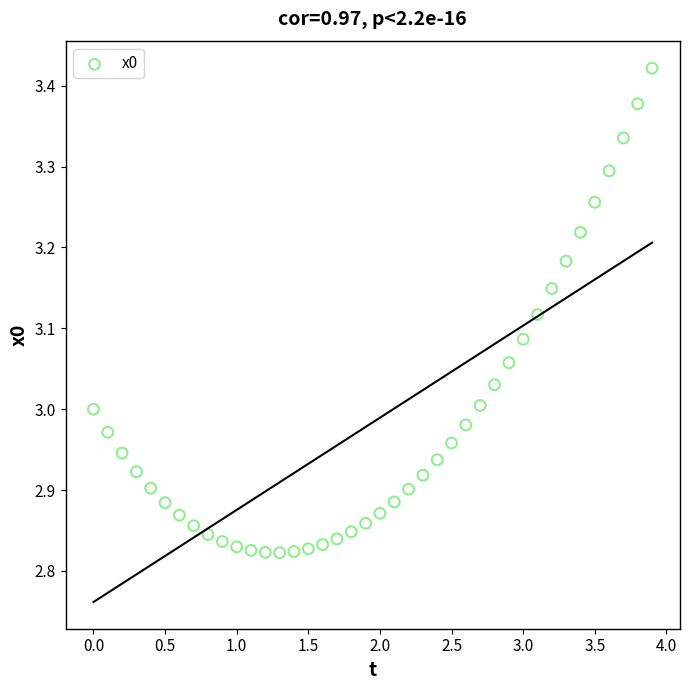

What is the range of Y values (max minus min)?

0.6